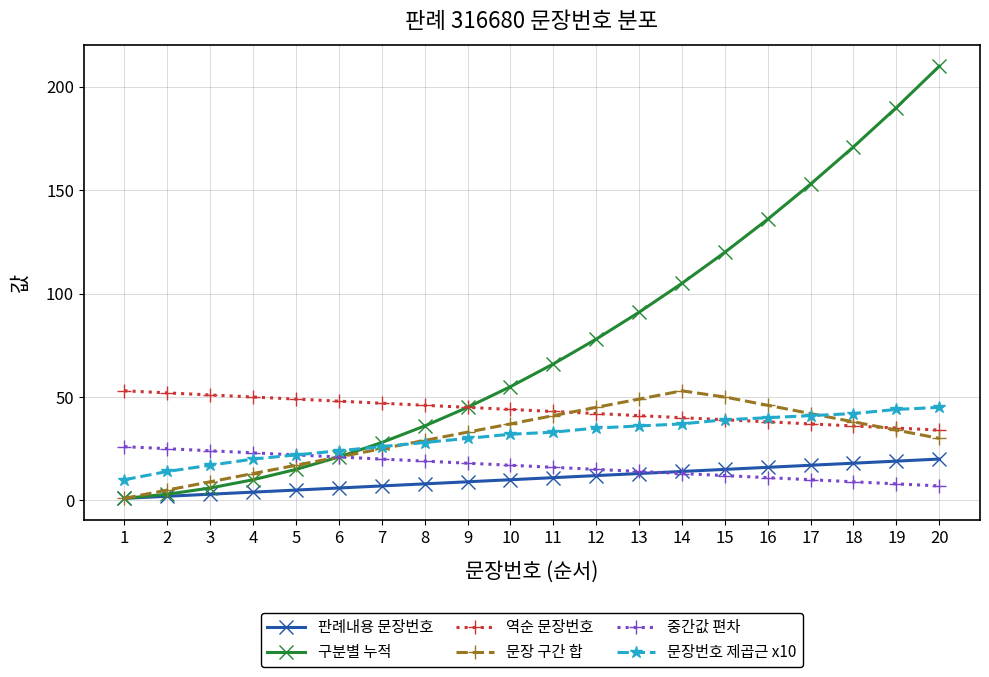

What is the average value of the 역순 문장번호 series?

44